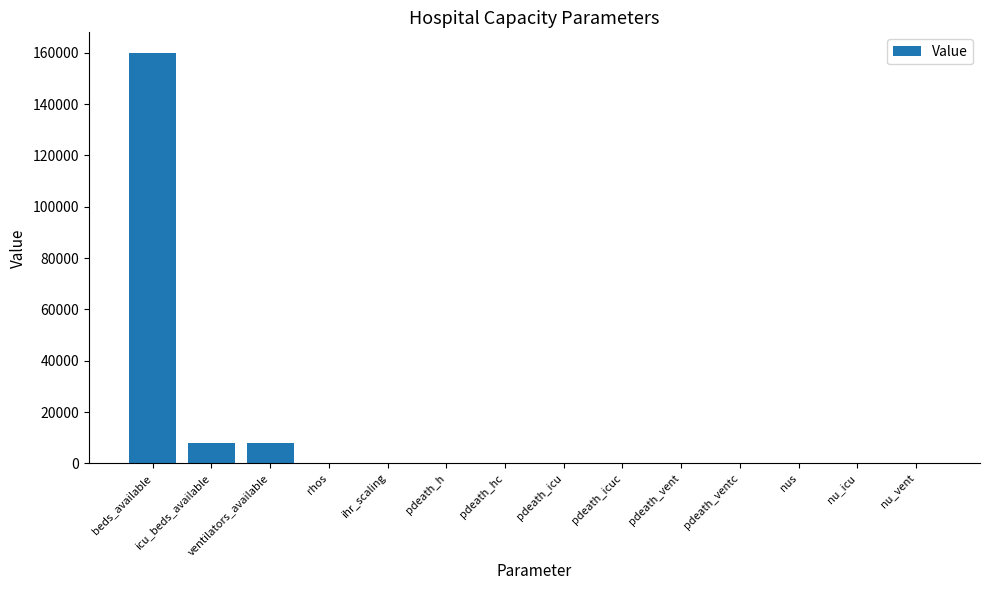

The value at beds_available is 160000. True or false?

True